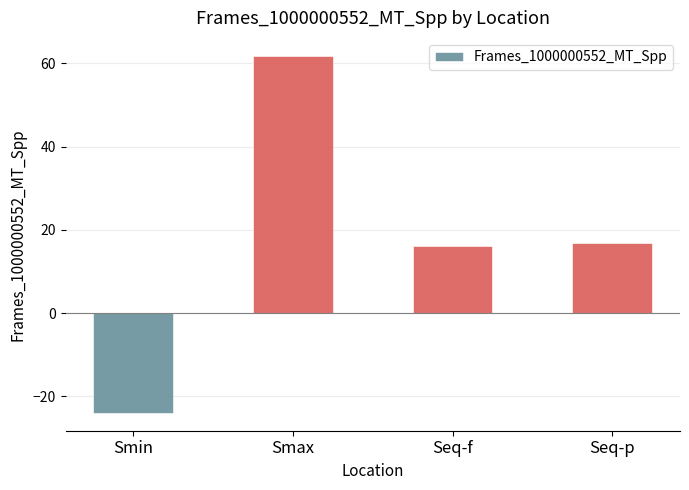

Where does the data first go above 16?

Smax